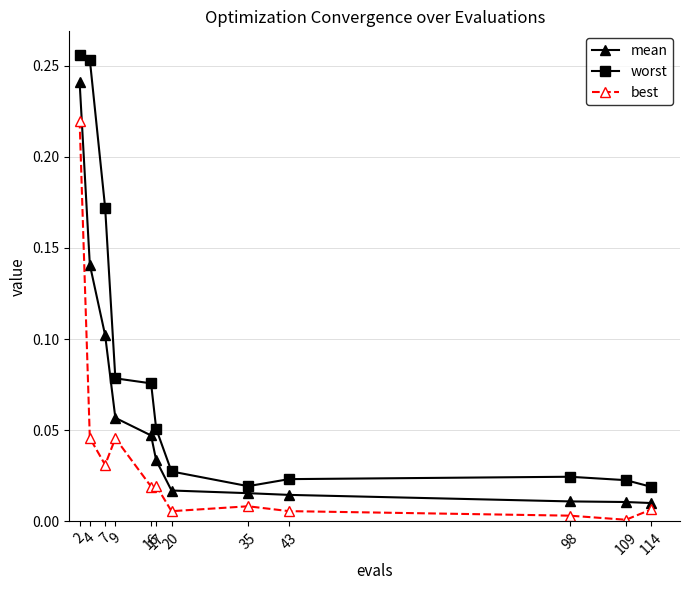

True or false: mean and worst cross at least once.

False